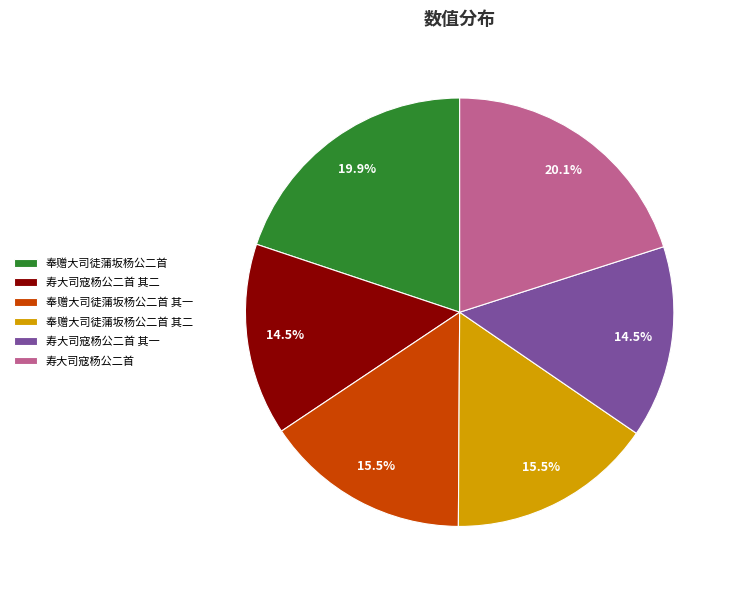

Does any single category account for the majority?

No